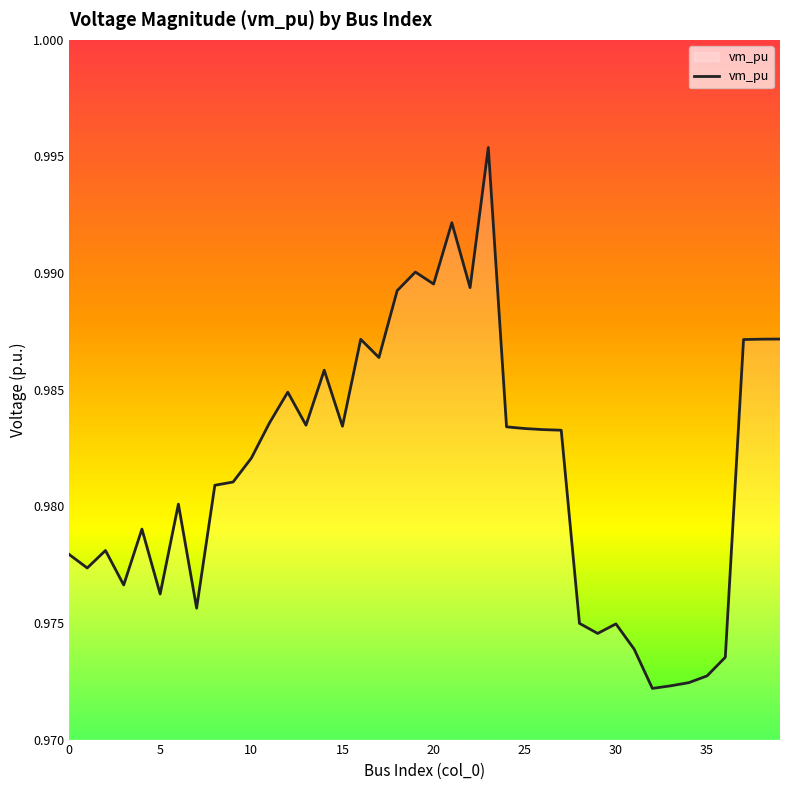

Does the chart display data point markers on the line(s)?

No